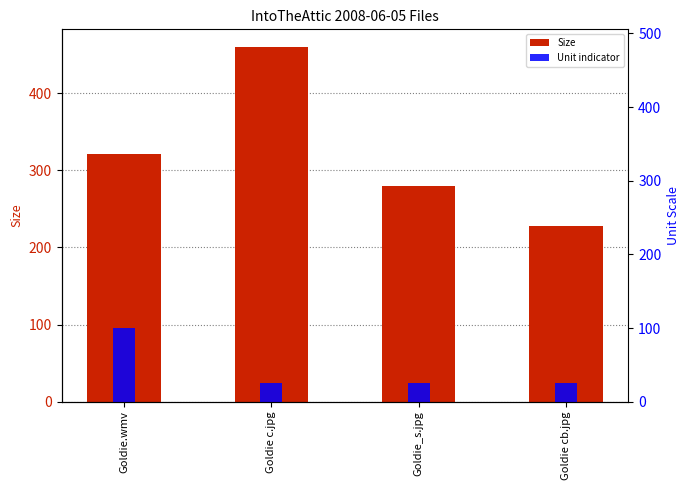

Reading left to right, extract all data points from this chart.

Size: Goldie.wmv=320.9	Goldie c.jpg=459.6	Goldie_s.jpg=280.2	Goldie cb.jpg=227.5
Unit indicator: Goldie.wmv=100.0	Goldie c.jpg=25.0	Goldie_s.jpg=25.0	Goldie cb.jpg=25.0